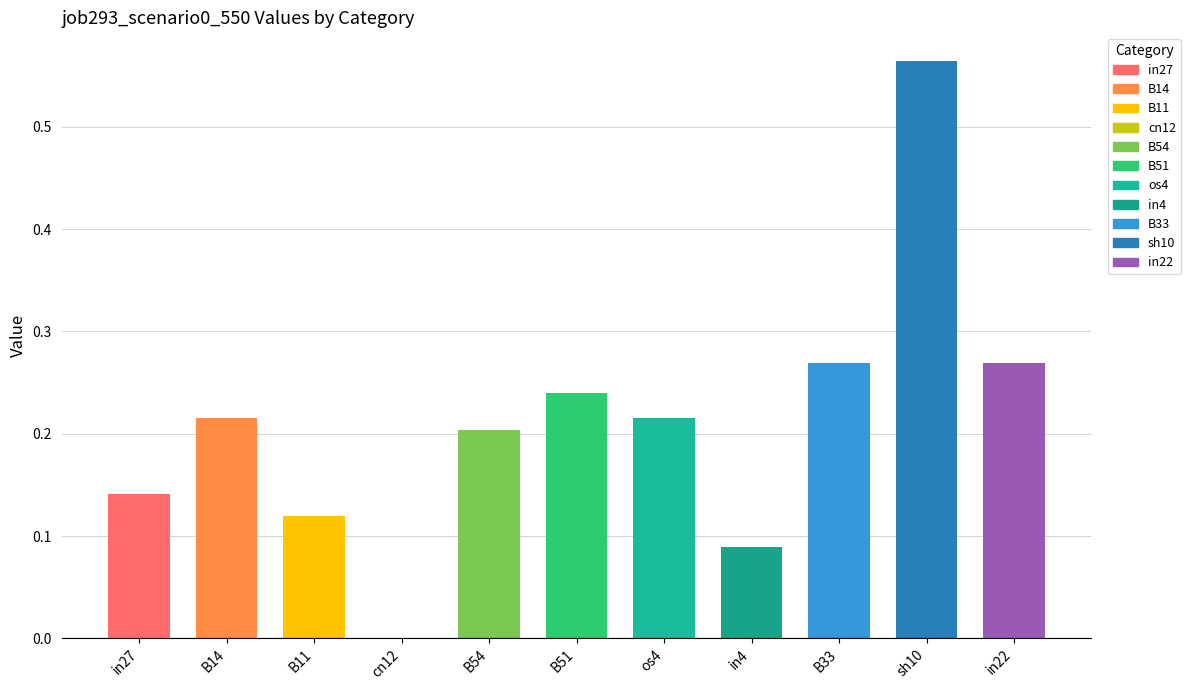

Which has a higher value, B11 or os4?

os4